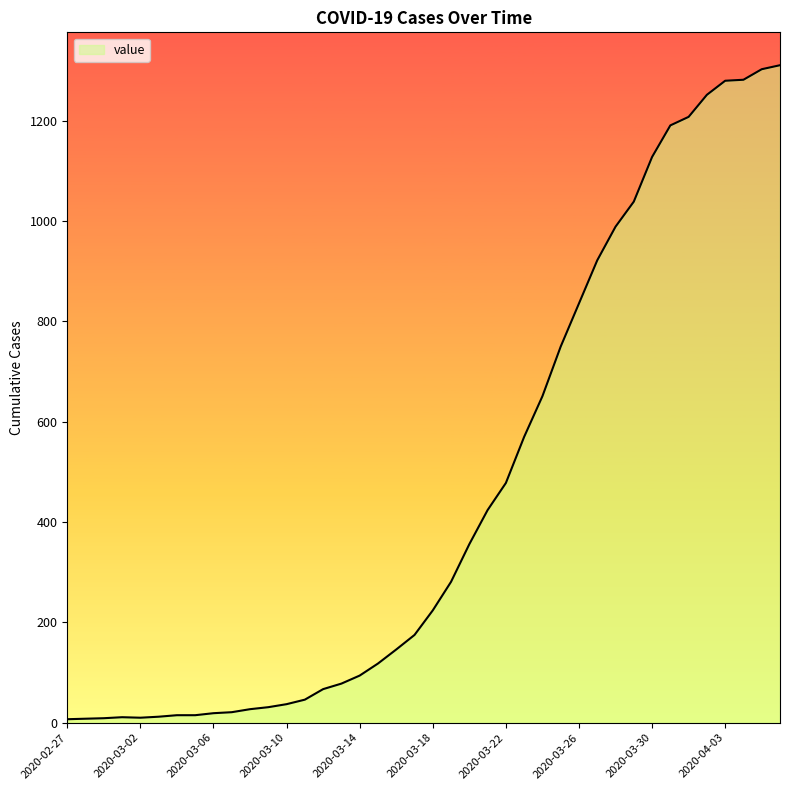

What is the difference between the maximum and minimum values?

1304